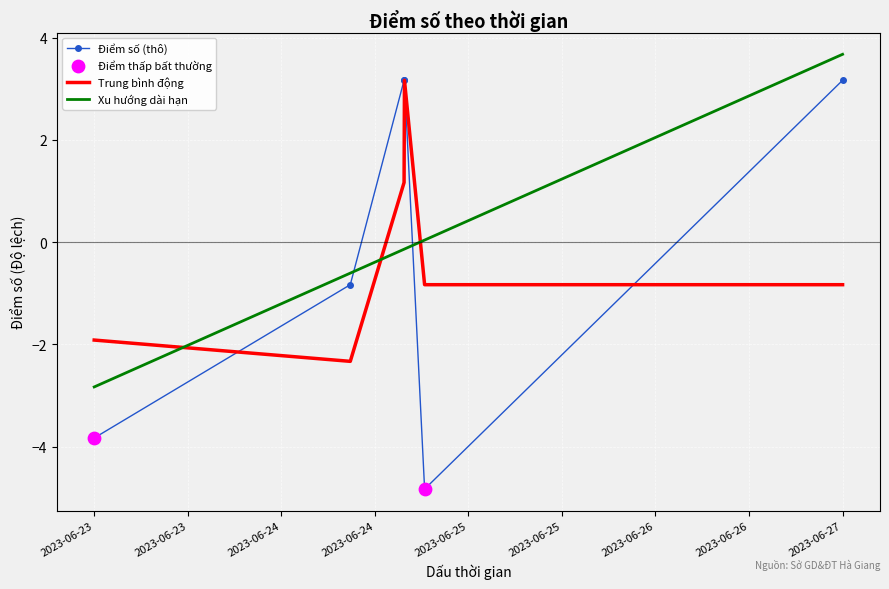

Which series has the widest spread of values?

Điểm số (thô)